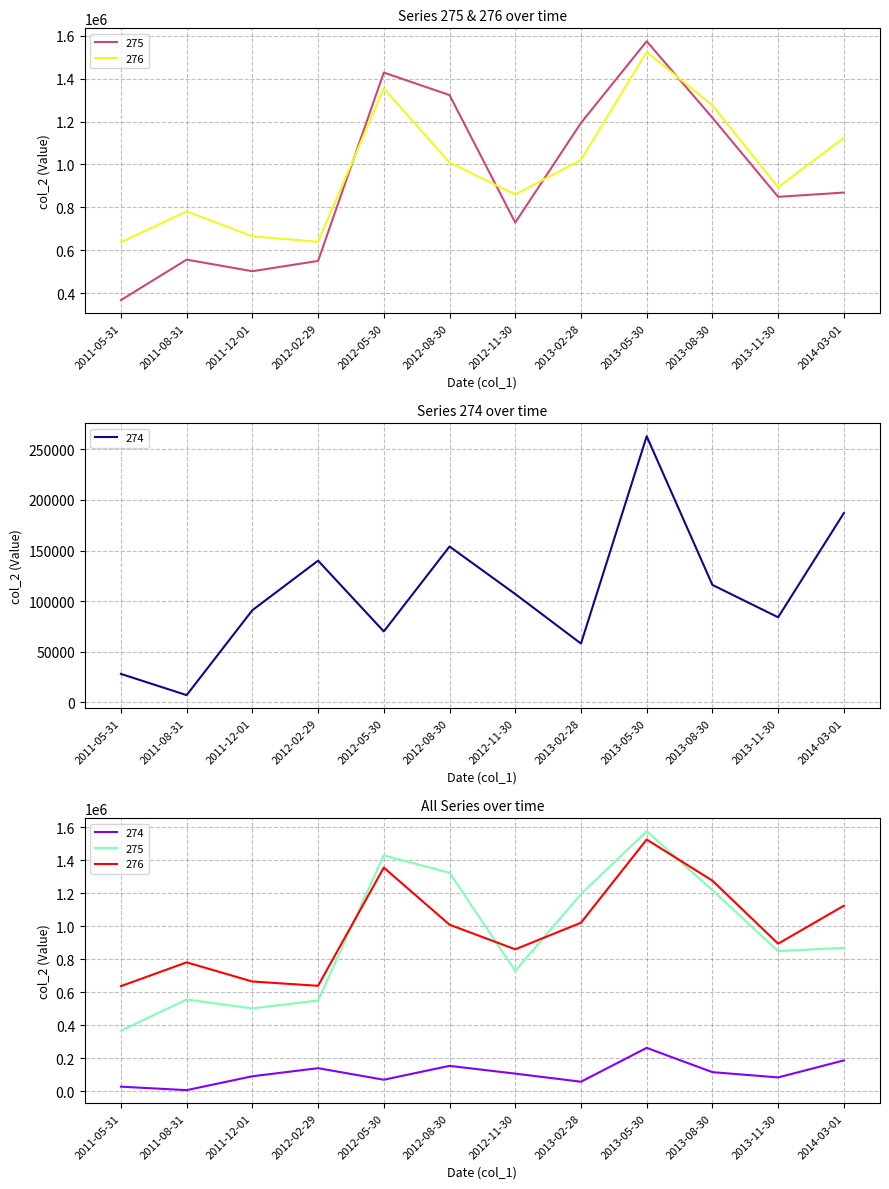

At which category does 276 reach its first local peak?

2011-08-31